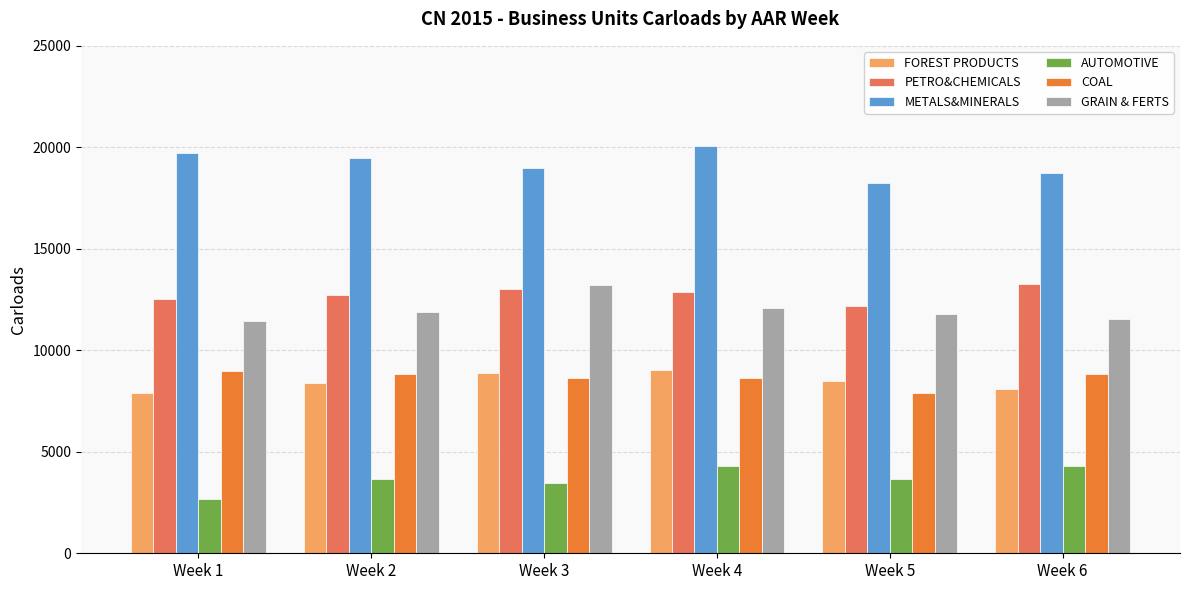

Is it true that COAL equals 5325 at Week 2?

False